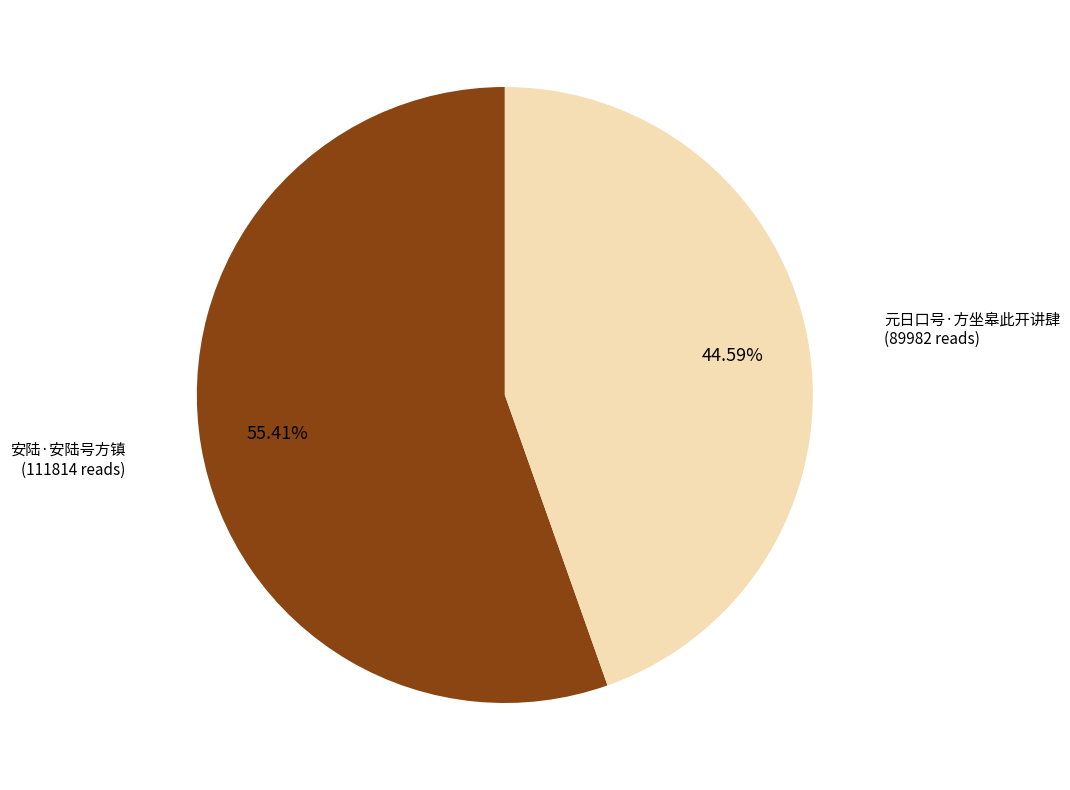

Does any single category account for the majority?

Yes